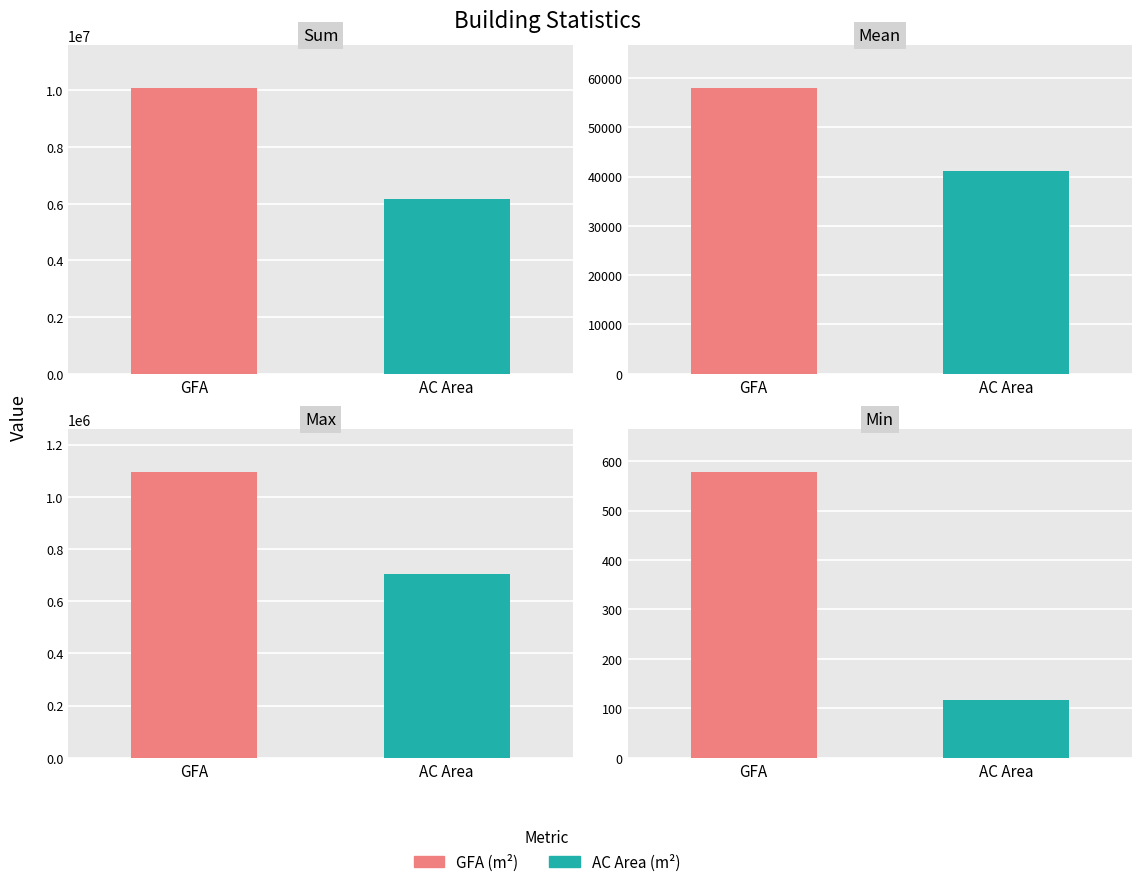

The GFA (m²) series shows 101678.6 at Mean. True or false?

False